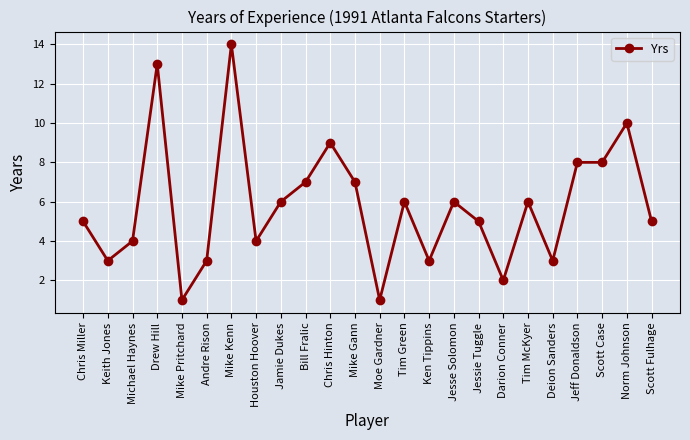

What is the maximum value shown in the chart?

14